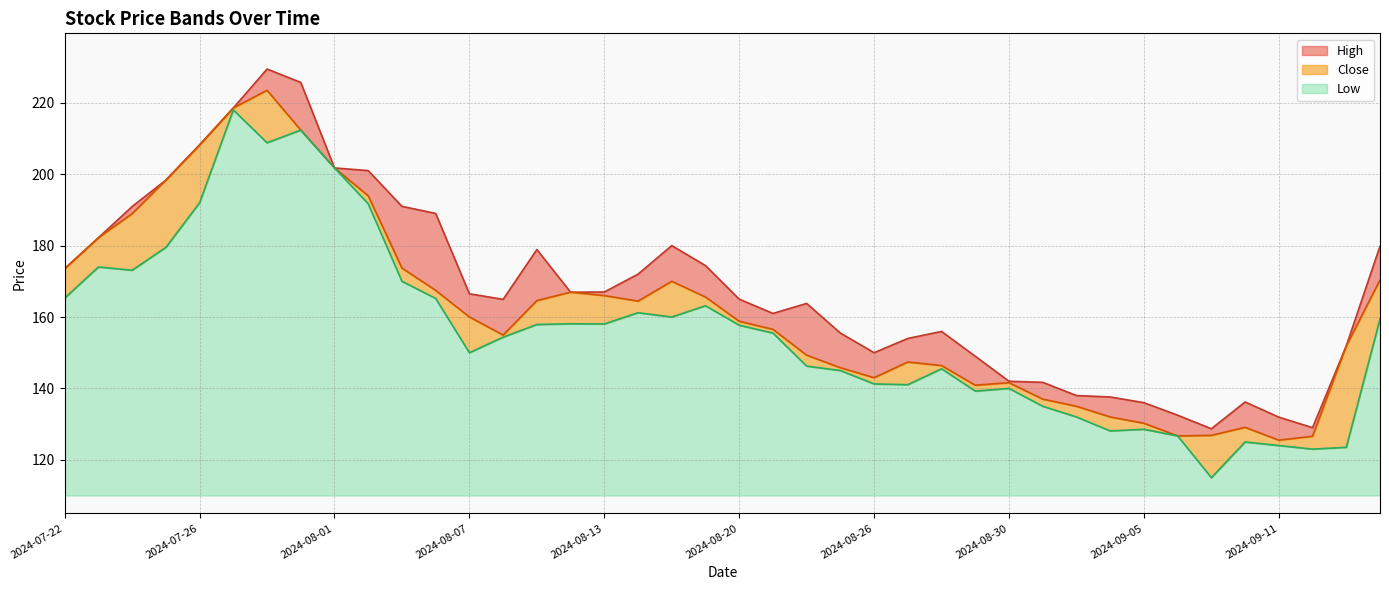

List the labels in order of High value, largest first.

2024-07-30, 2024-07-31, 2024-07-29, 2024-07-26, 2024-08-01, 2024-08-02, 2024-07-25, 2024-08-05, 2024-07-24, 2024-08-06, 2024-07-23, 2024-08-16, 2024-09-16, 2024-08-09, 2024-08-19, 2024-07-22, 2024-08-14, 2024-08-13, 2024-08-12, 2024-08-07, 2024-08-20, 2024-08-08, 2024-08-22, 2024-08-21, 2024-08-28, 2024-08-23, 2024-08-27, 2024-09-13, 2024-08-26, 2024-08-29, 2024-08-30, 2024-09-02, 2024-09-03, 2024-09-04, 2024-09-10, 2024-09-05, 2024-09-06, 2024-09-11, 2024-09-12, 2024-09-09